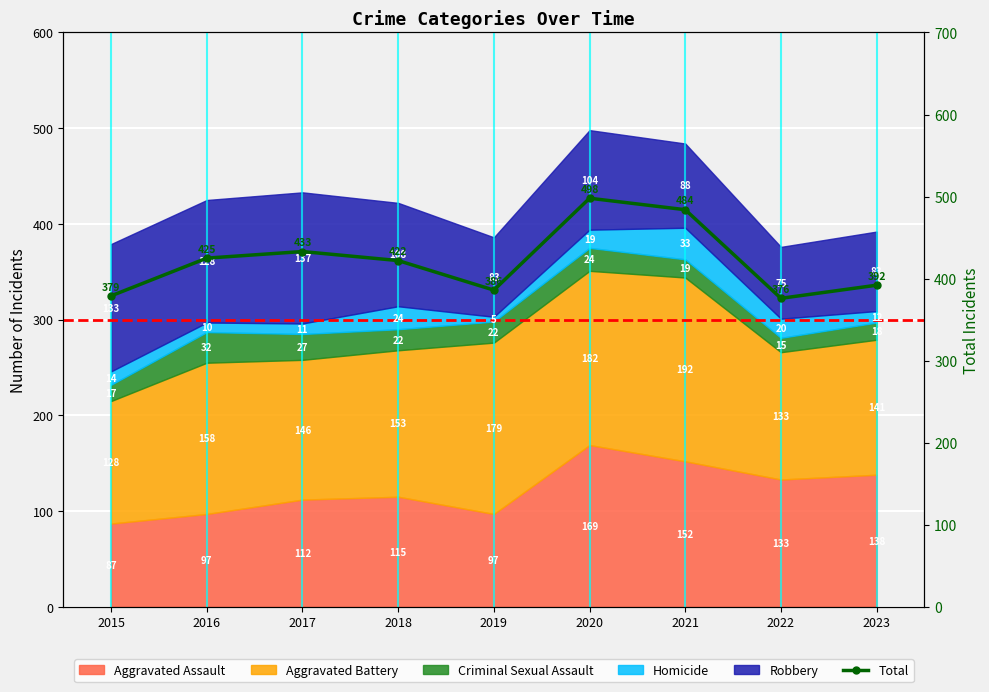

Approximately how many times larger is the value at 2019 compared to 2023?

1.0